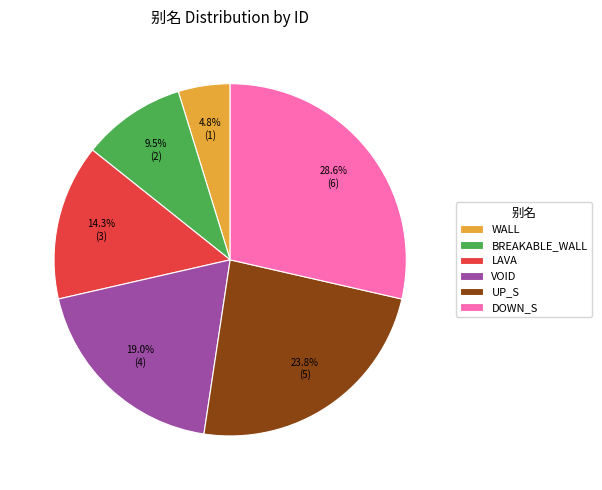

What is the ratio of the value at DOWN_S to the value at LAVA?

2.0